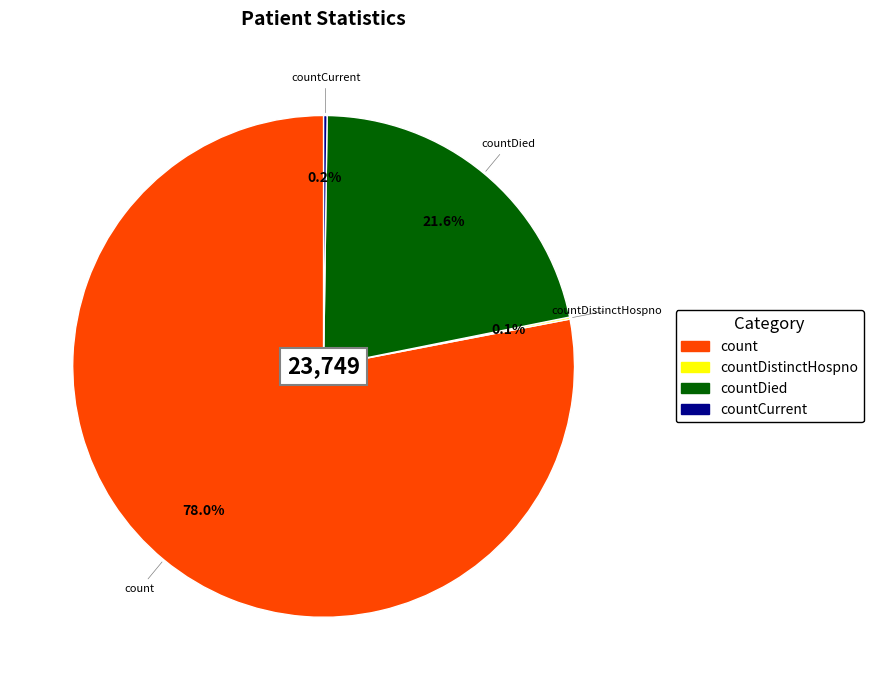

Is there a majority slice in this chart?

Yes